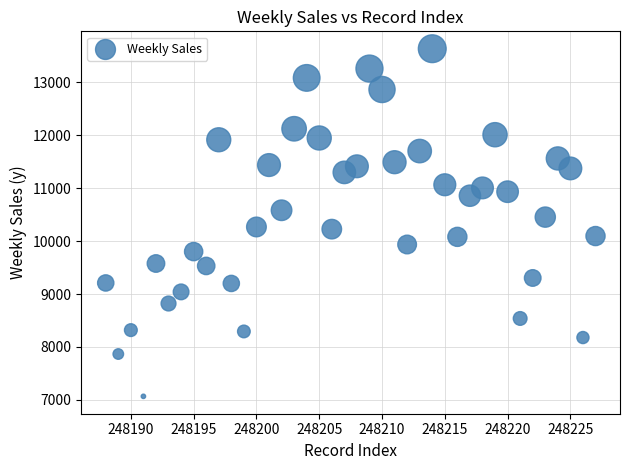

What is the range of Y values (max minus min)?

6565.2